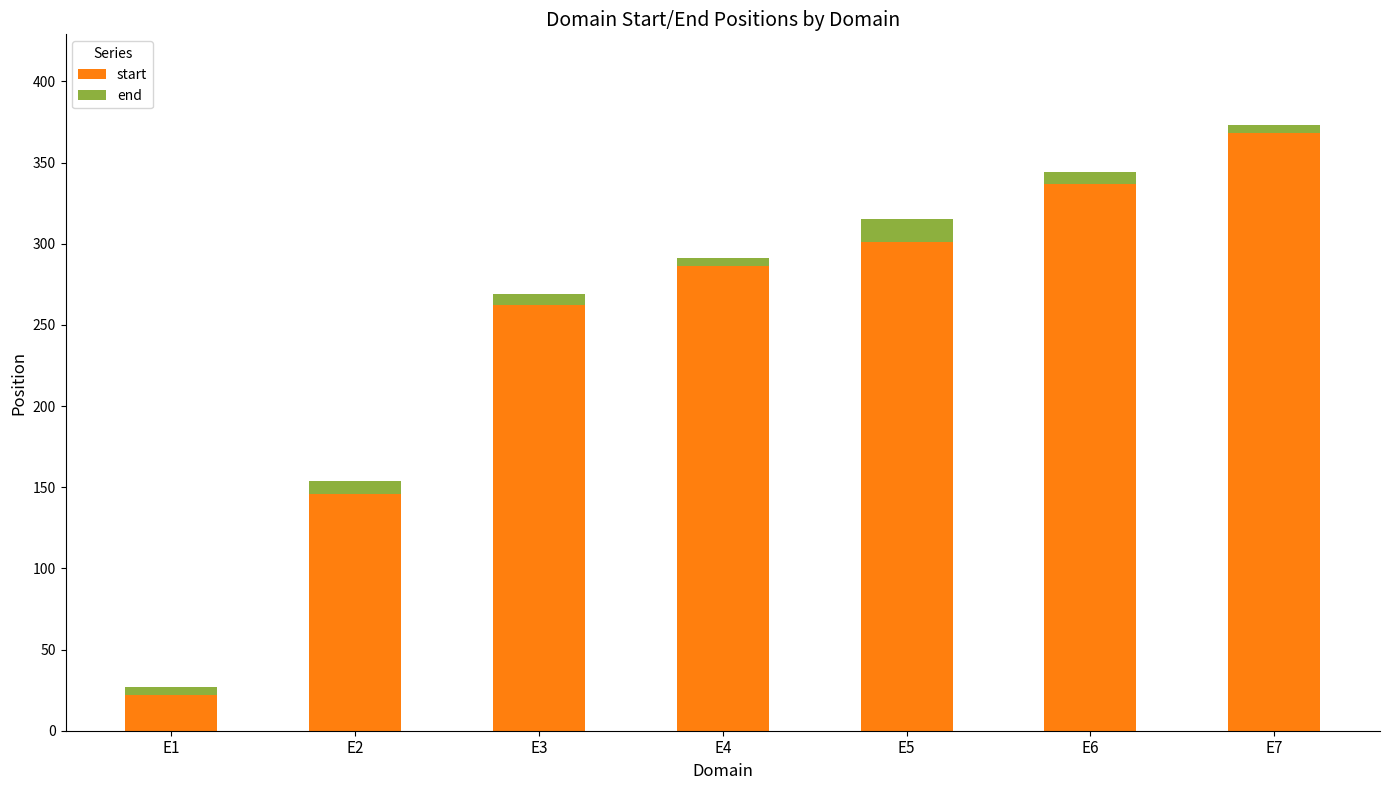

Reading right to left, transcribe the values for start.

368	337	301	286	262	146	22